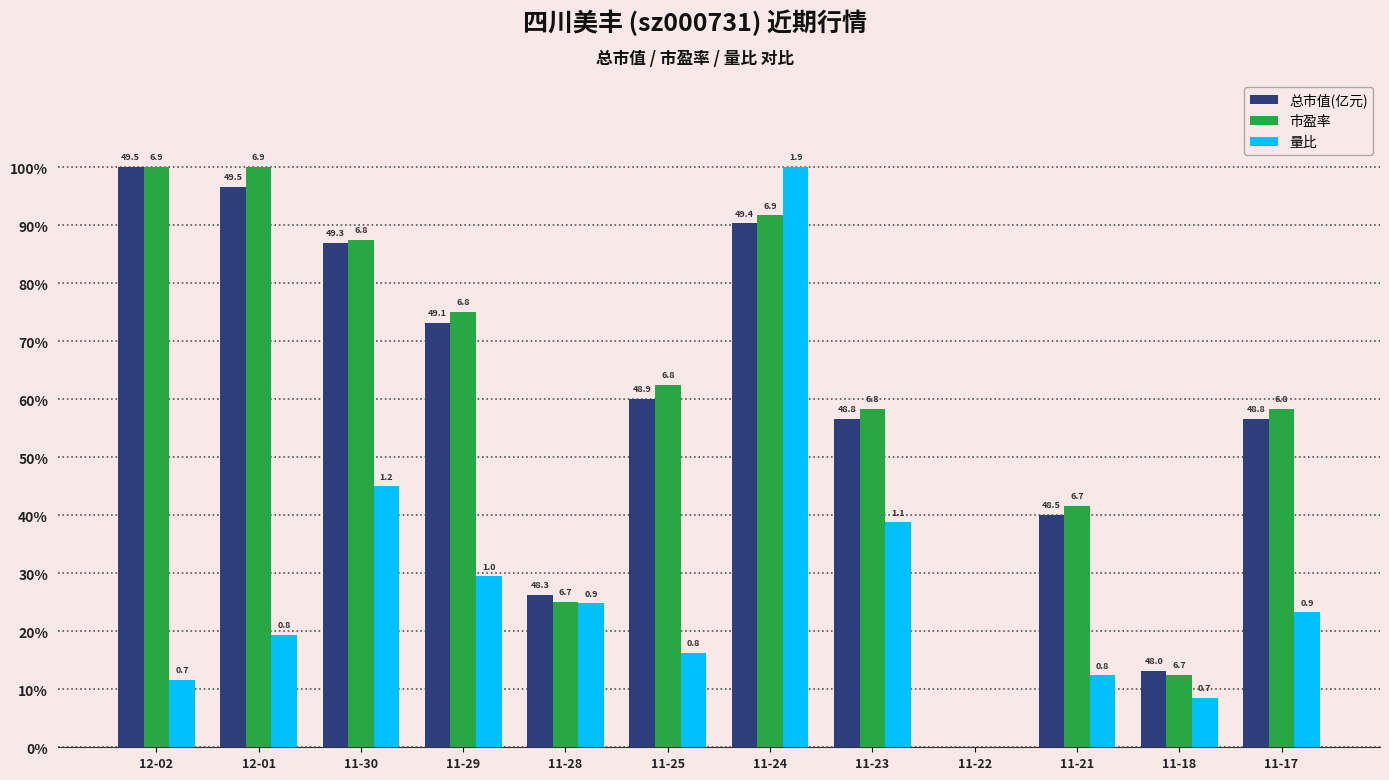

Are the bars grouped side by side (vs. stacked)?

Yes